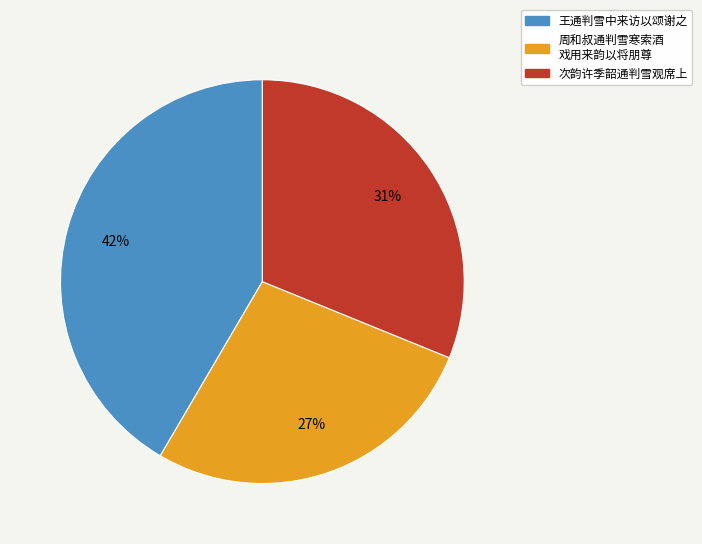

To the nearest percent, what is the average slice percentage?

33%